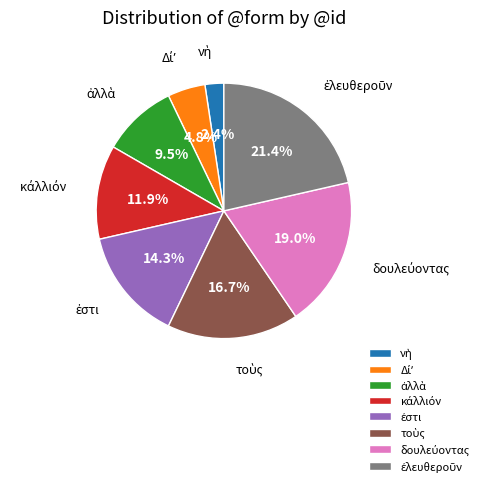

Does any single category account for the majority?

No